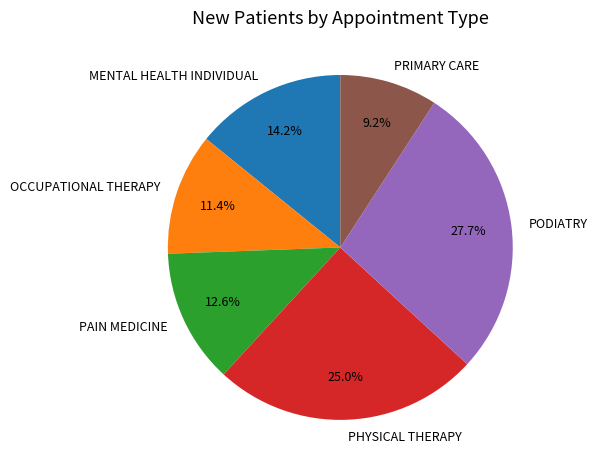

True or false: PAIN MEDICINE accounts for 13% of the total.

True